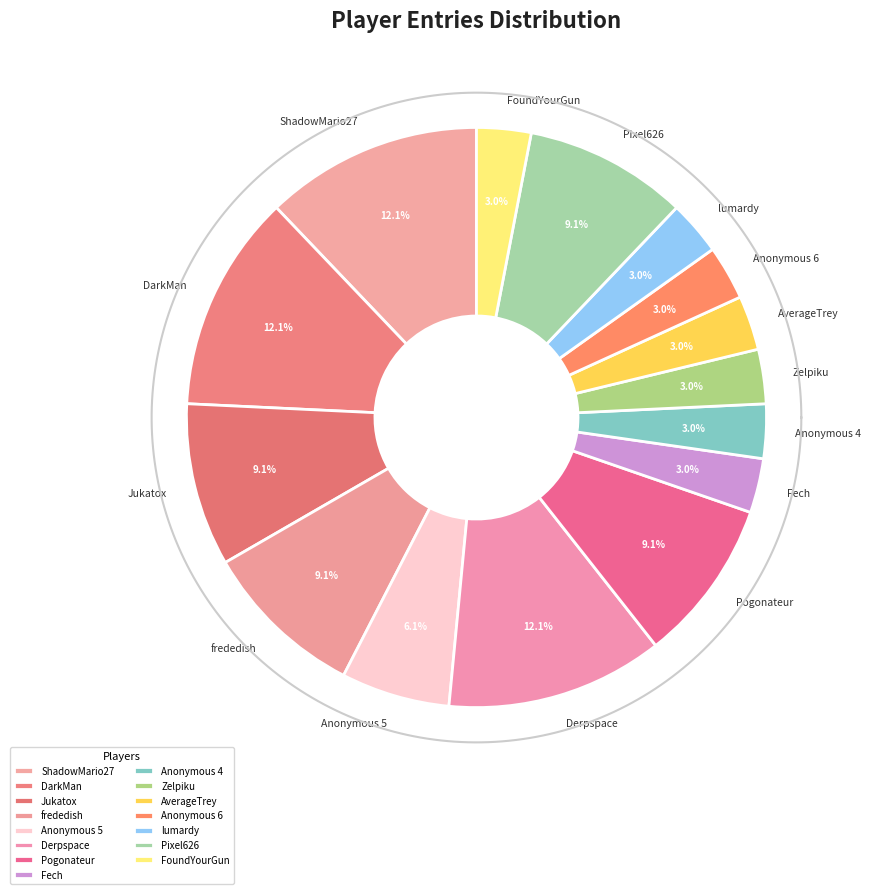

Do Anonymous 6 and Pogonateur together represent more than half of the pie?

No